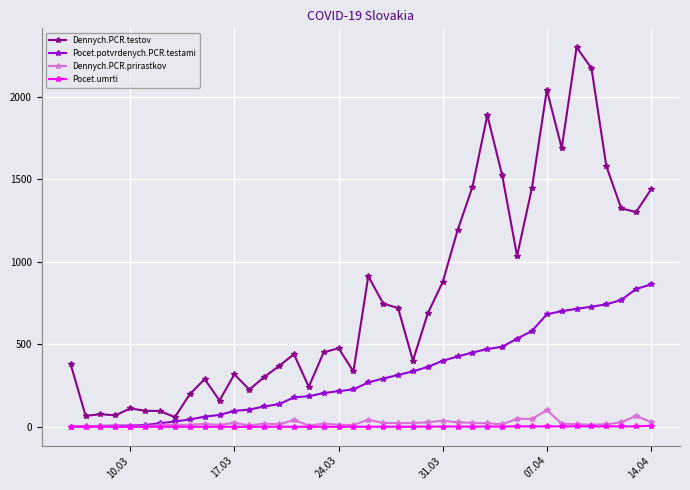

List the series in order of their peak value, lowest first.

Pocet.umrti, Dennych.PCR.prirastkov, Pocet.potvrdenych.PCR.testami, Dennych.PCR.testov